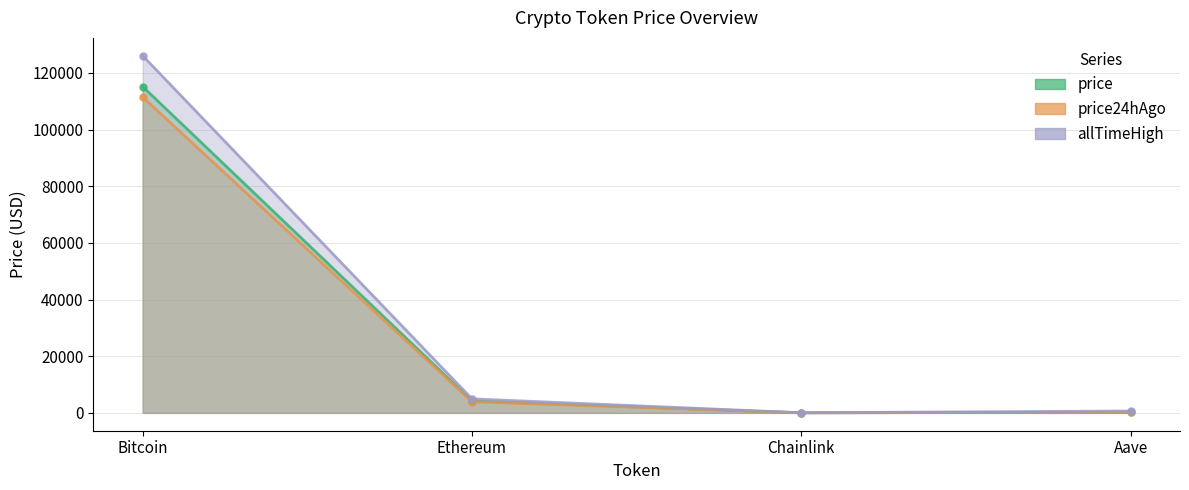

What is the difference between the maximum and minimum values in the price24hAgo series?

111465.2